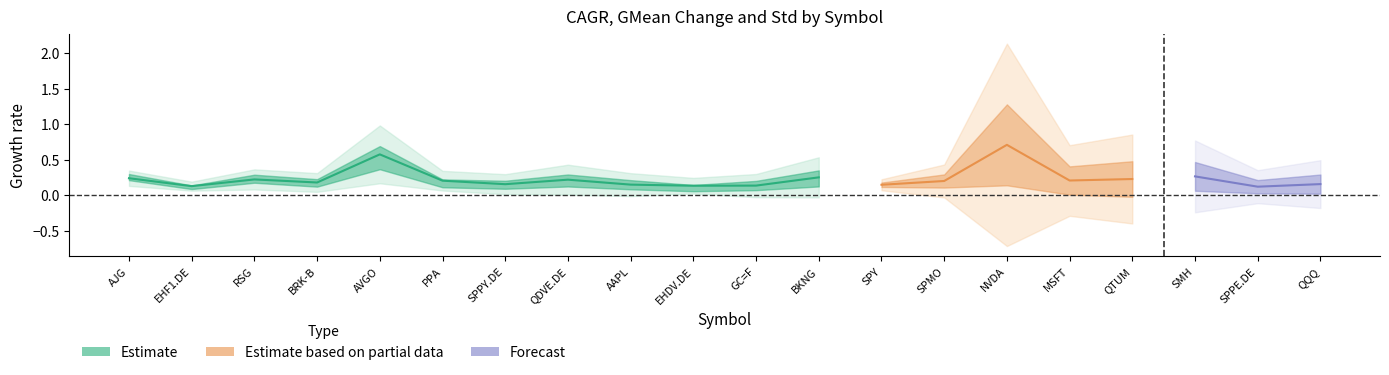

What is the minimum value shown in the chart?

0.1